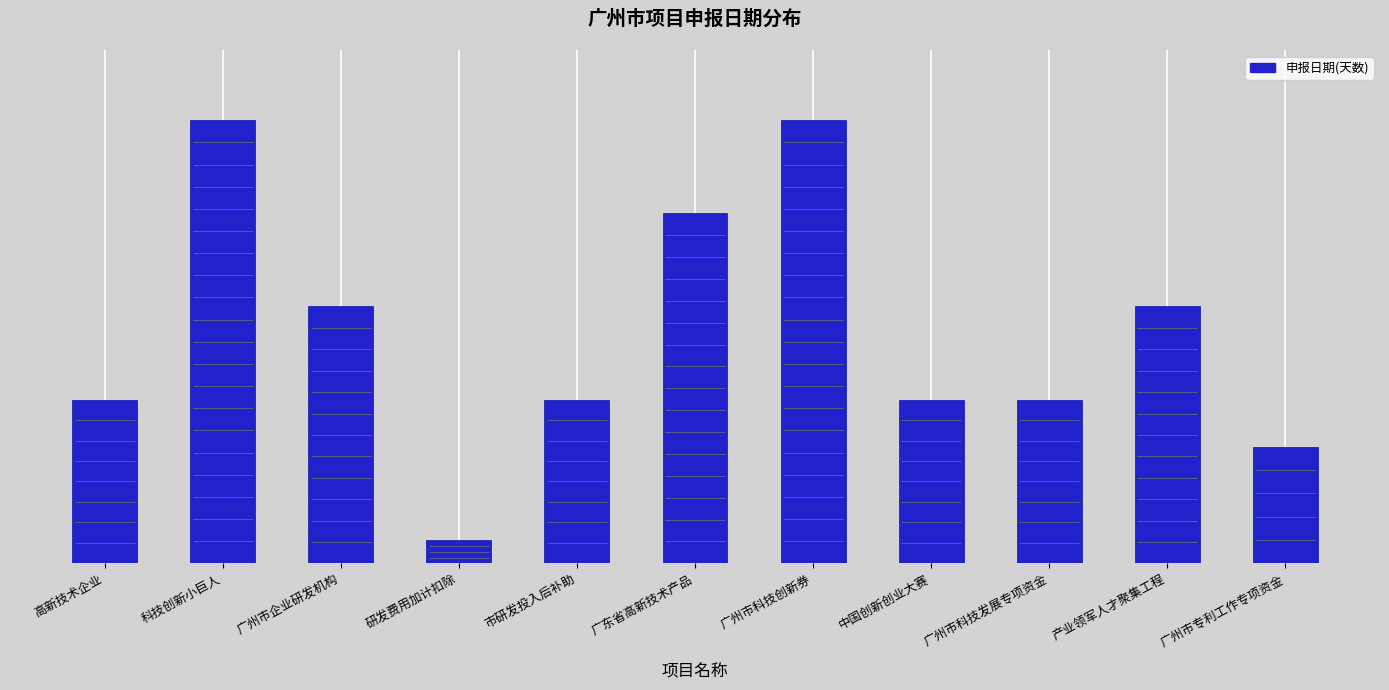

What is the ratio of the value at 广州市专利工作专项资金 to the value at 广东省高新技术产品?

0.3